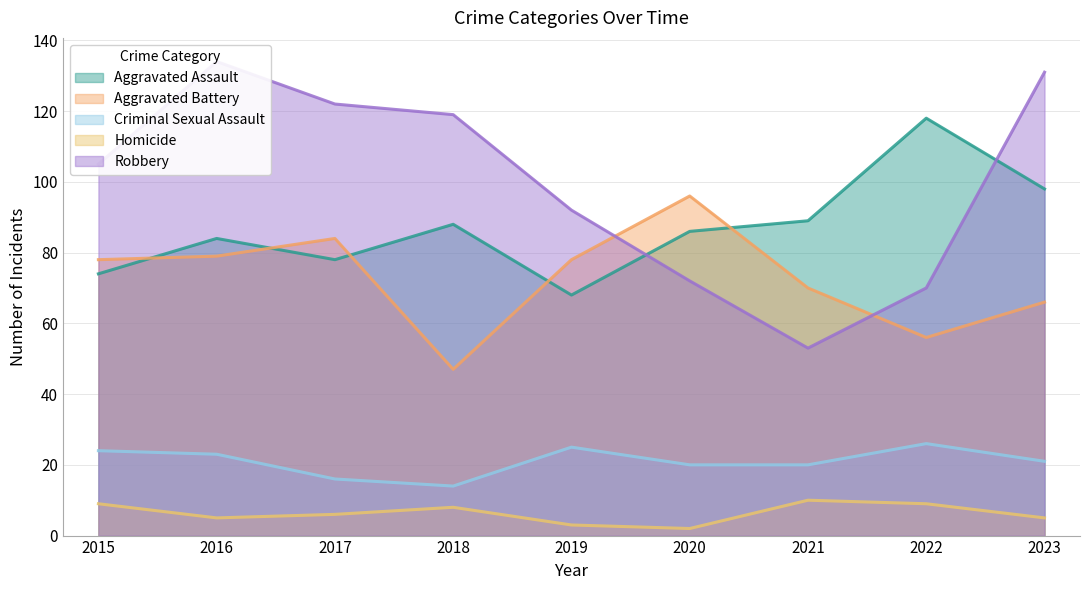

What is the value of the Criminal Sexual Assault point at the 5th from the left?

25